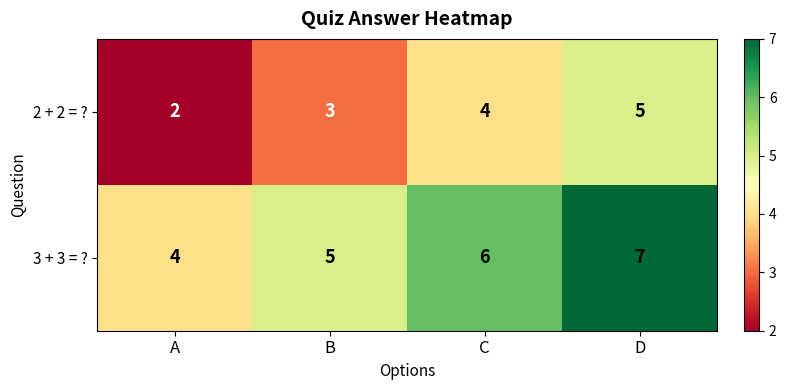

What is the sum of all 2 + 2 = ? values?

14